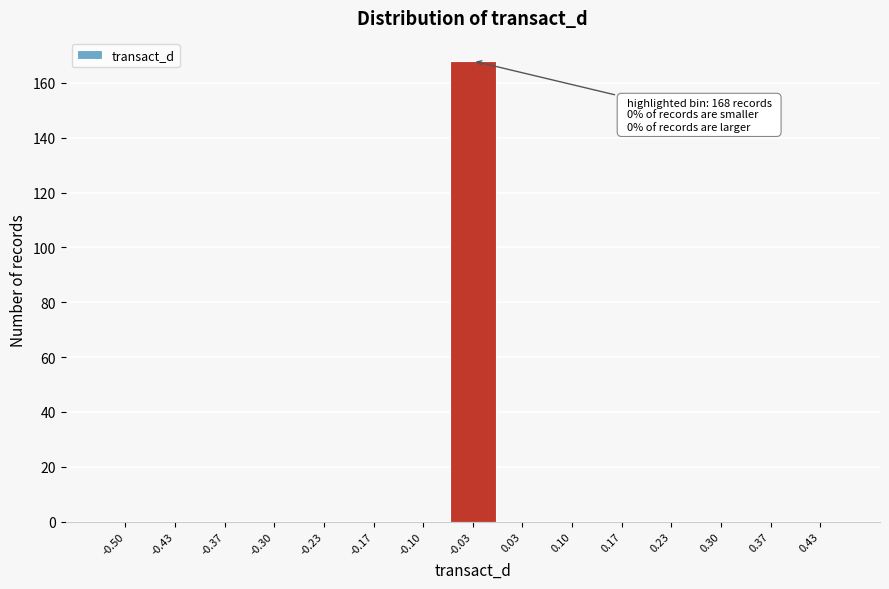

Reading left to right, transcribe all the data shown in this chart.

-0.50=0	-0.43=0	-0.37=0	-0.30=0	-0.23=0	-0.17=0	-0.10=0	-0.03=168	0.03=0	0.10=0	0.17=0	0.23=0	0.30=0	0.37=0	0.43=0